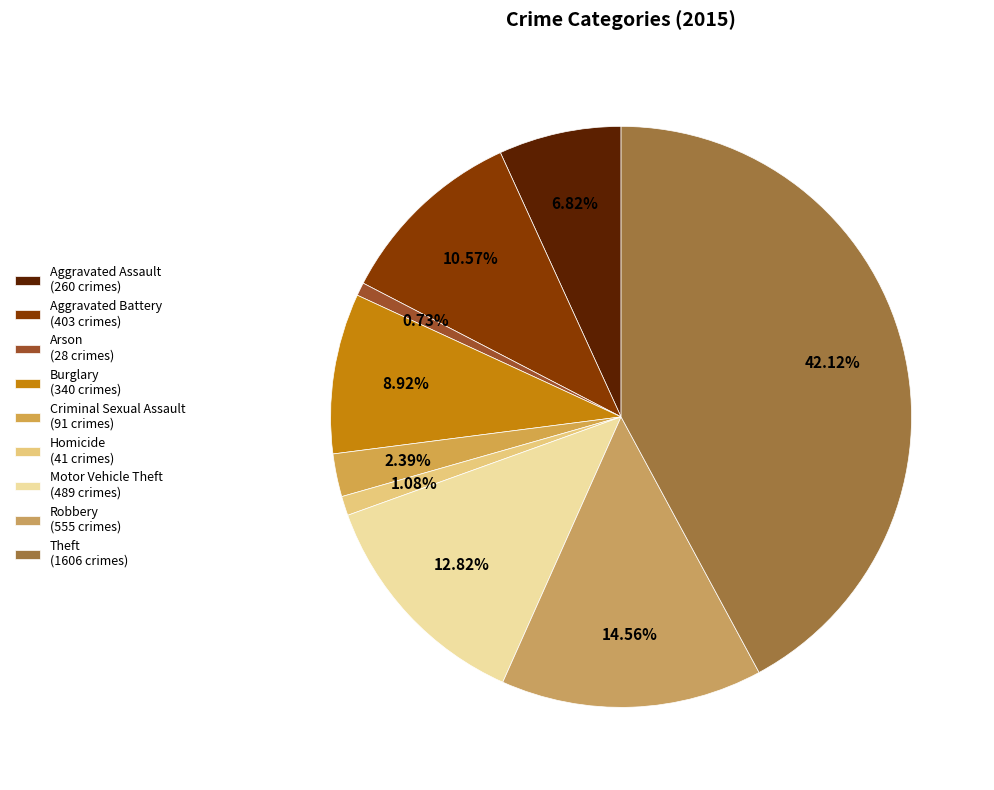

Is Aggravated Assault the majority of the pie?

No